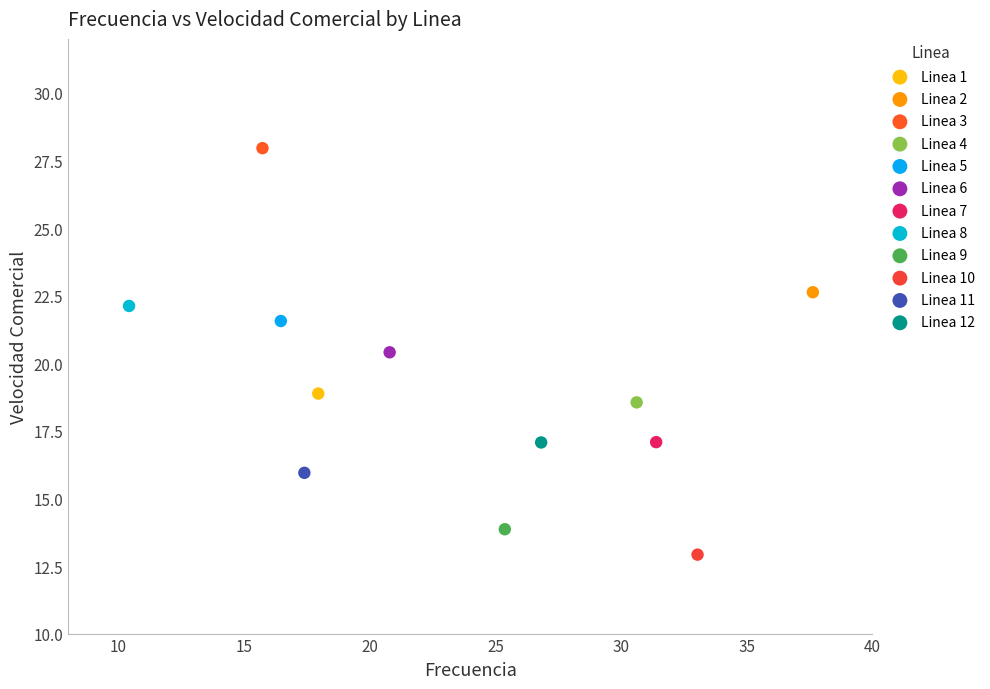

Which series reaches the minimum Y coordinate?

Linea 10